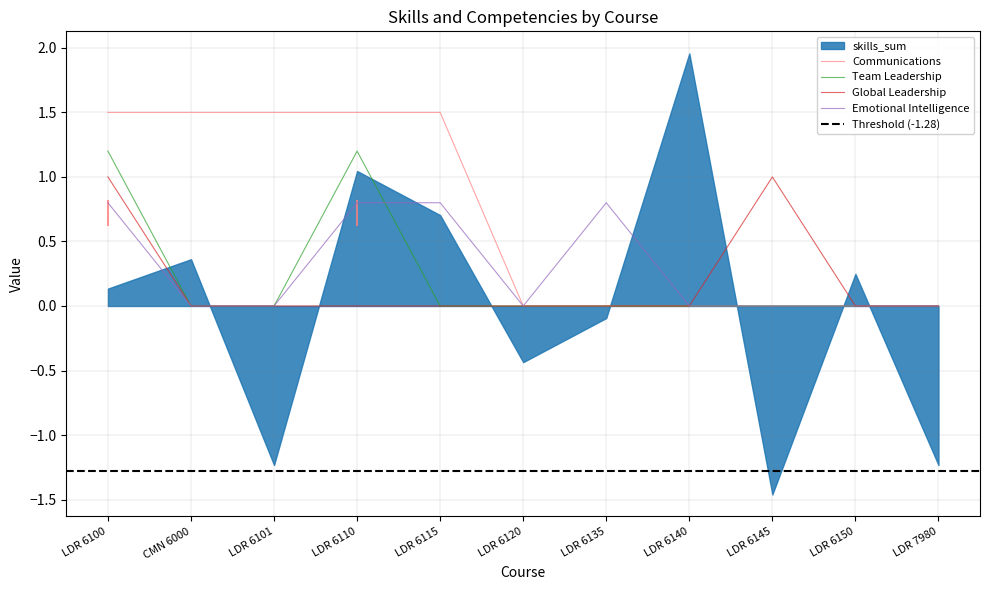

True or false: Global Leadership and Emotional Intelligence intersect in this chart.

False